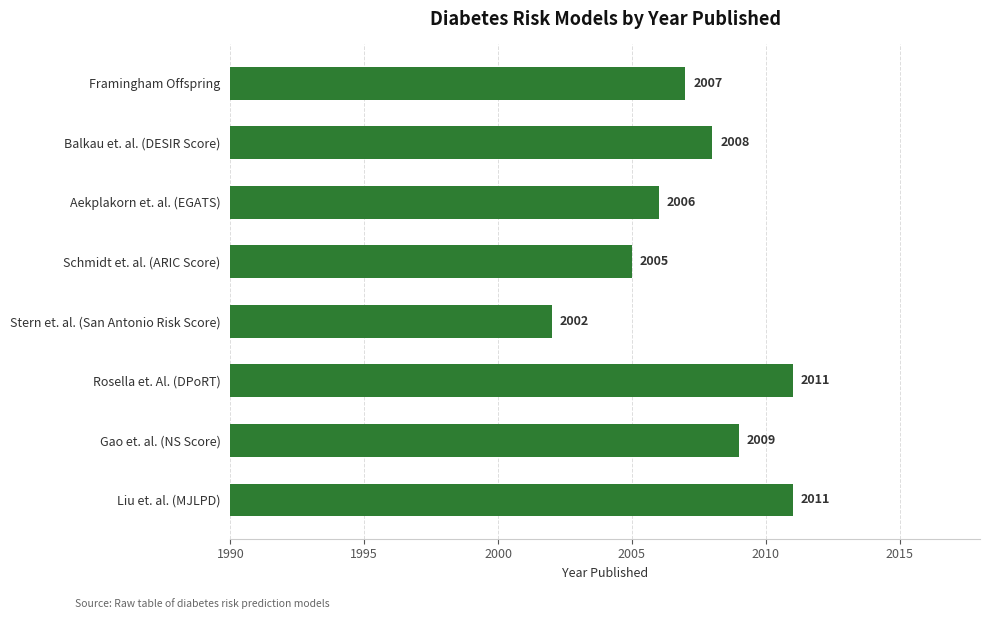

The chart shows a value of 2011 at Rosella et. Al. (DPoRT). True or false?

True